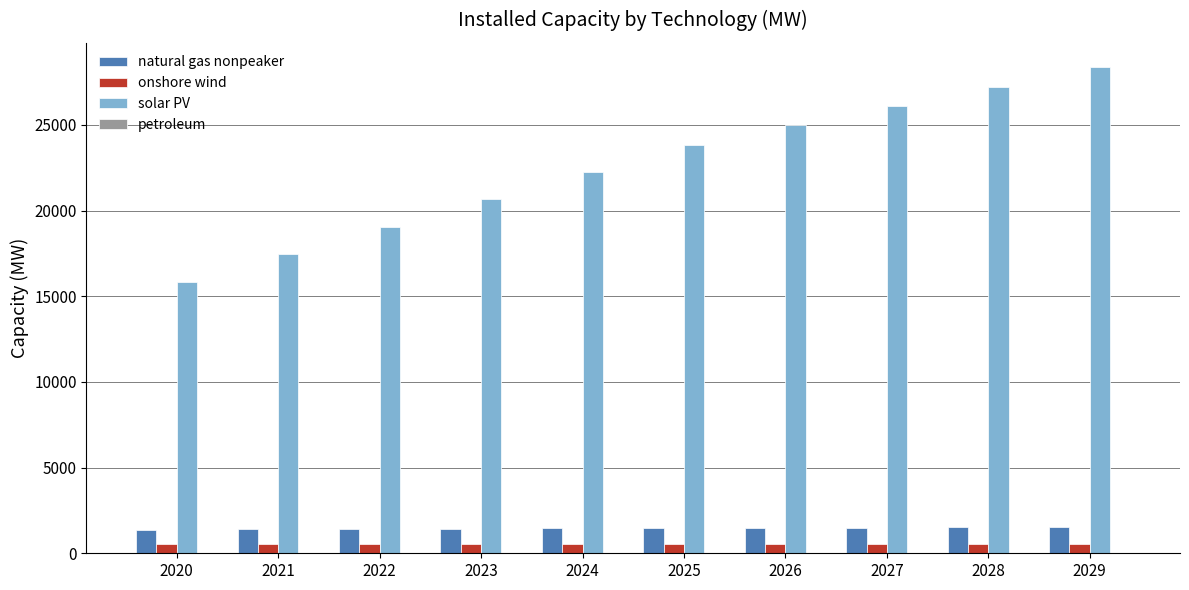

The solar PV series shows 51029.2 at 2029. True or false?

False